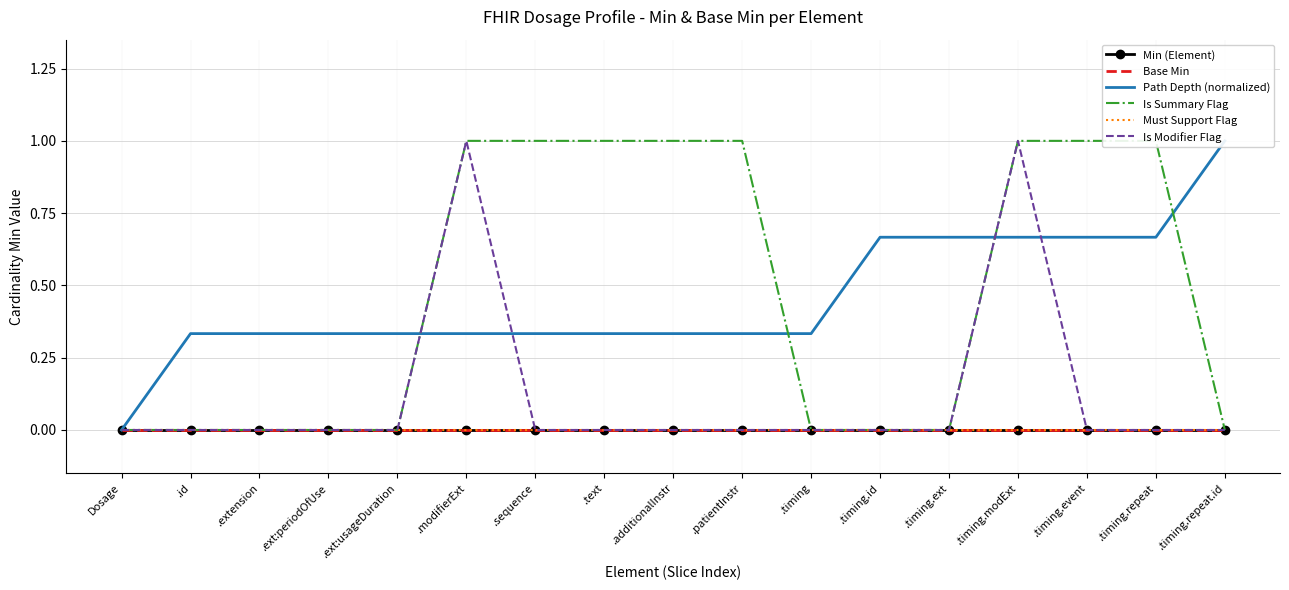

Reading right to left, extract all data points from this chart.

Min (Element): 0.0	0.0	0.0	0.0	0.0	0.0	0.0	0.0	0.0	0.0	0.0	0.0	0.0	0.0	0.0	0.0	0.0
Base Min: 0.0	0.0	0.0	0.0	0.0	0.0	0.0	0.0	0.0	0.0	0.0	0.0	0.0	0.0	0.0	0.0	0.0
Path Depth (normalized): 1.0	0.7	0.7	0.7	0.7	0.7	0.3	0.3	0.3	0.3	0.3	0.3	0.3	0.3	0.3	0.3	0.0
Is Summary Flag: 0.0	1.0	1.0	1.0	0.0	0.0	0.0	1.0	1.0	1.0	1.0	1.0	0.0	0.0	0.0	0.0	0.0
Must Support Flag: 0.0	0.0	0.0	0.0	0.0	0.0	0.0	0.0	0.0	0.0	0.0	0.0	0.0	0.0	0.0	0.0	0.0
Is Modifier Flag: 0.0	0.0	0.0	1.0	0.0	0.0	0.0	0.0	0.0	0.0	0.0	1.0	0.0	0.0	0.0	0.0	0.0